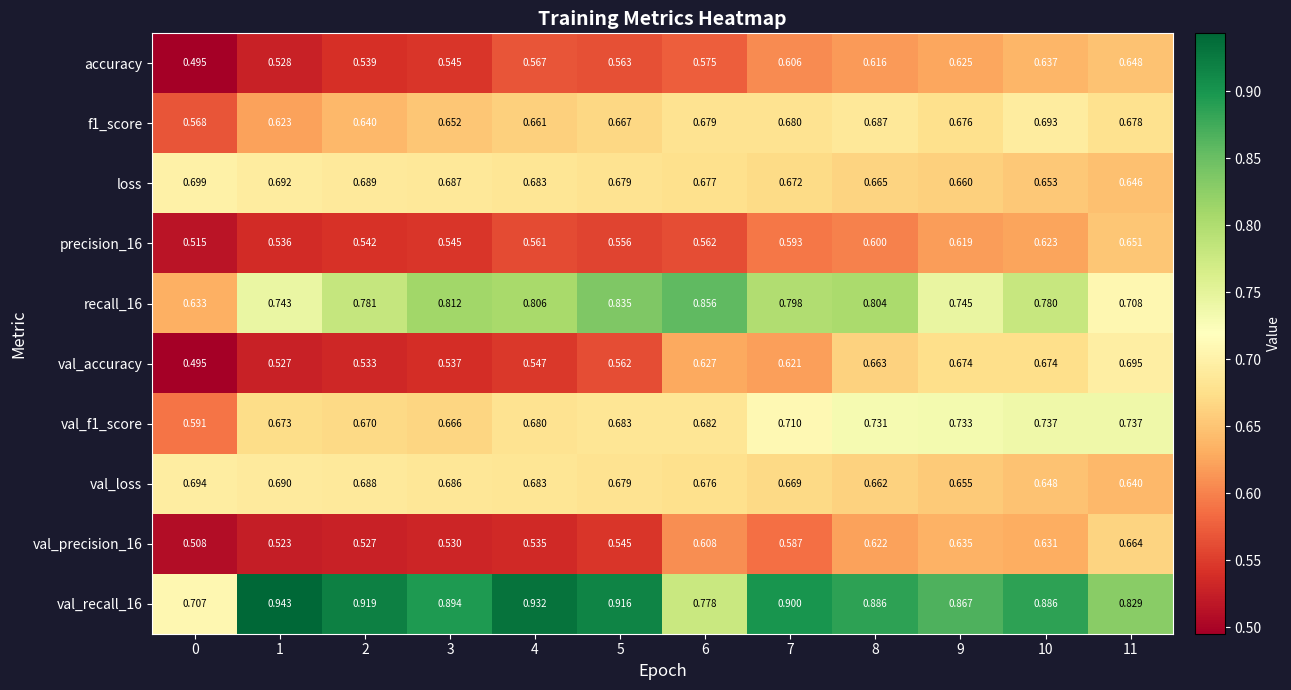

List the series in order of their peak value, highest first.

val_recall_16, recall_16, val_f1_score, loss, val_accuracy, val_loss, f1_score, val_precision_16, precision_16, accuracy